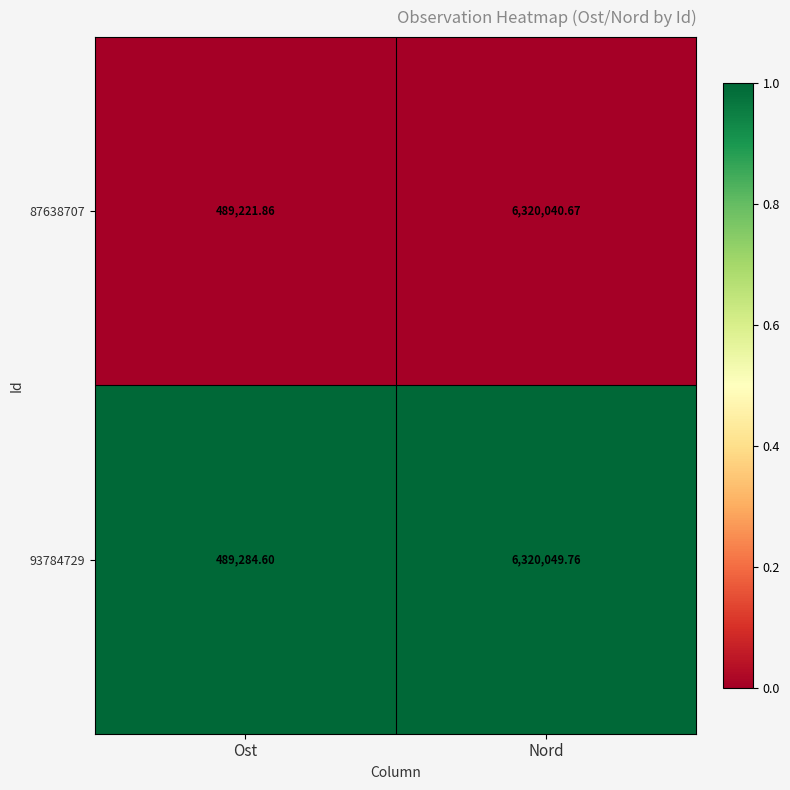

At which category is the sum across all series the highest?

Nord